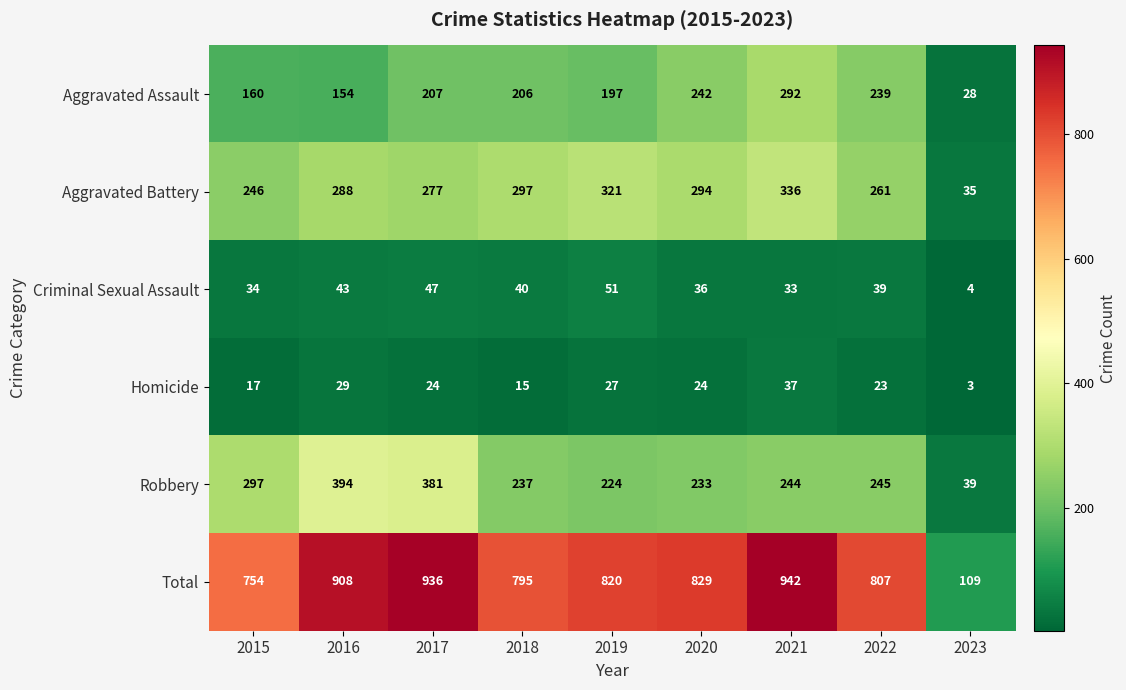

The Aggravated Assault series shows 55 at 2016. True or false?

False